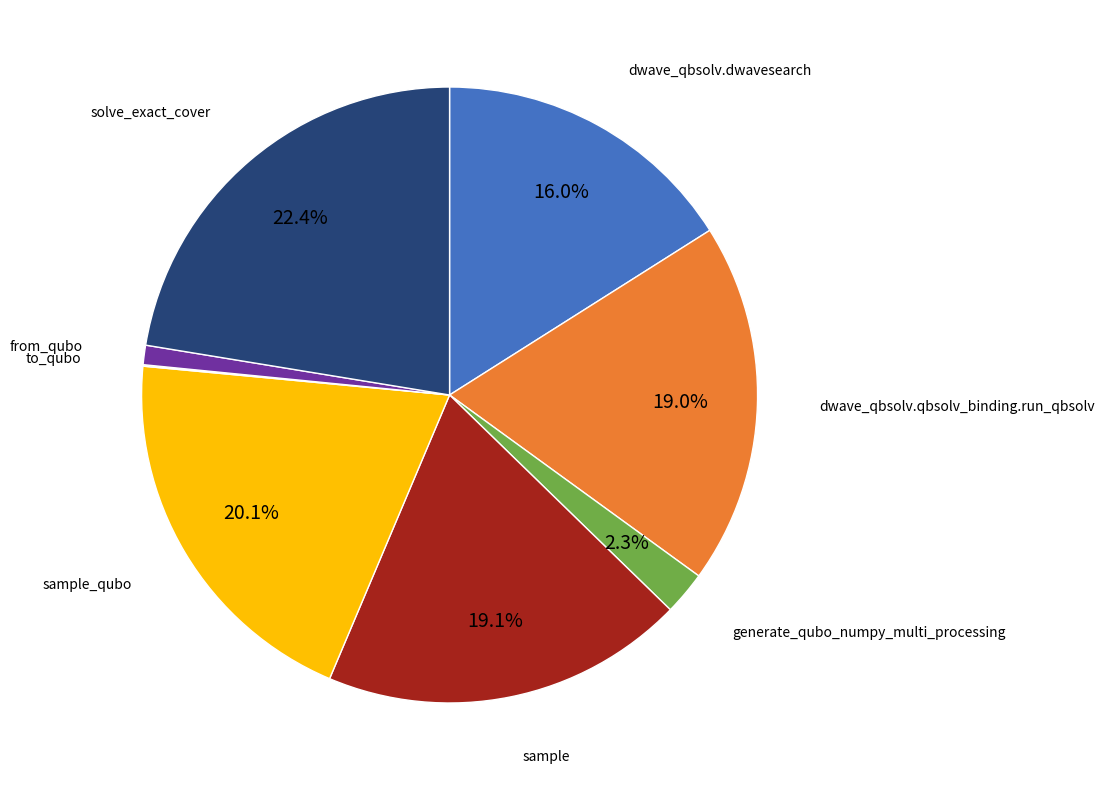

Is there any slice that represents more than half of the pie?

No